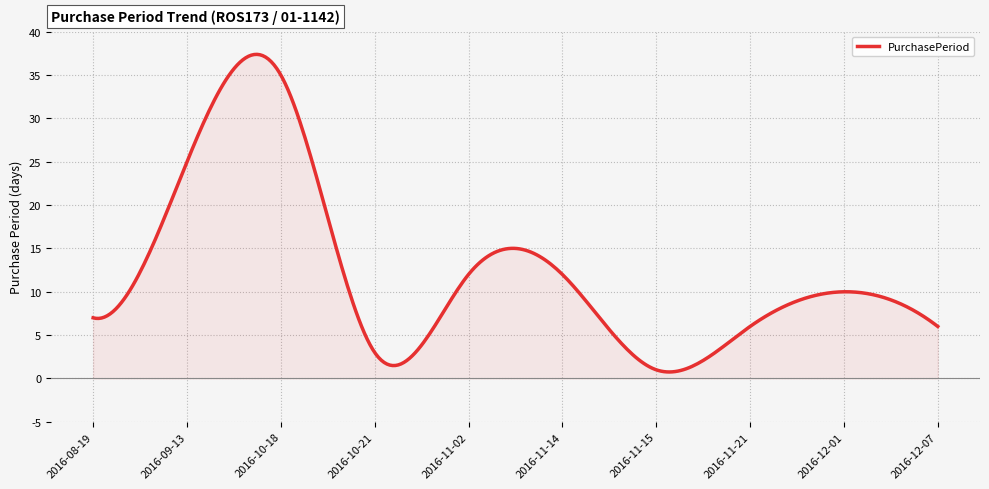

What is the difference between the maximum and minimum values?

36.6